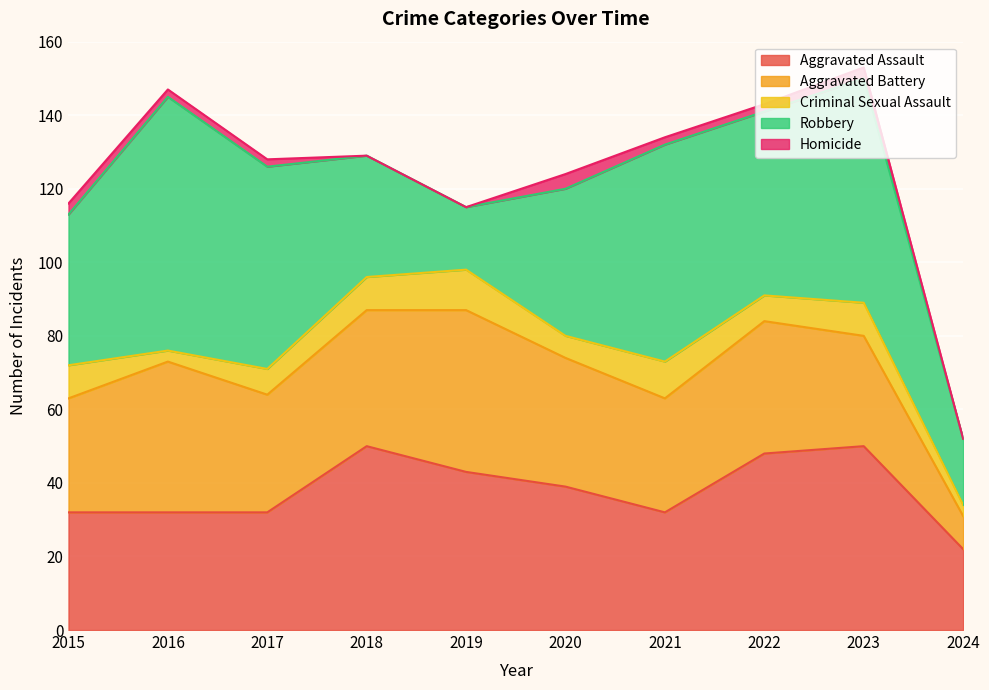

Is it true that Aggravated Assault equals 48 at 2022?

True